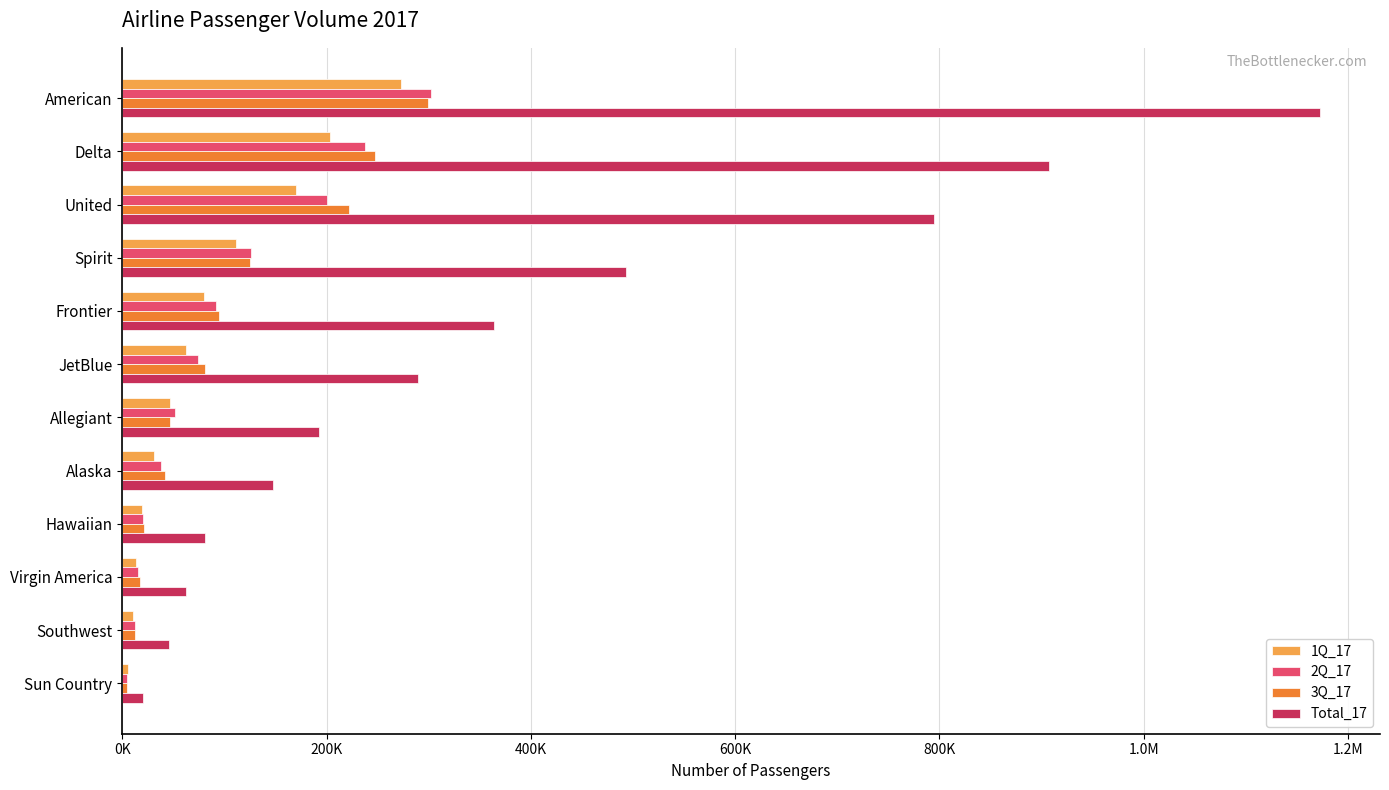

What are all the series names shown in the legend?

1Q_17, 2Q_17, 3Q_17, Total_17